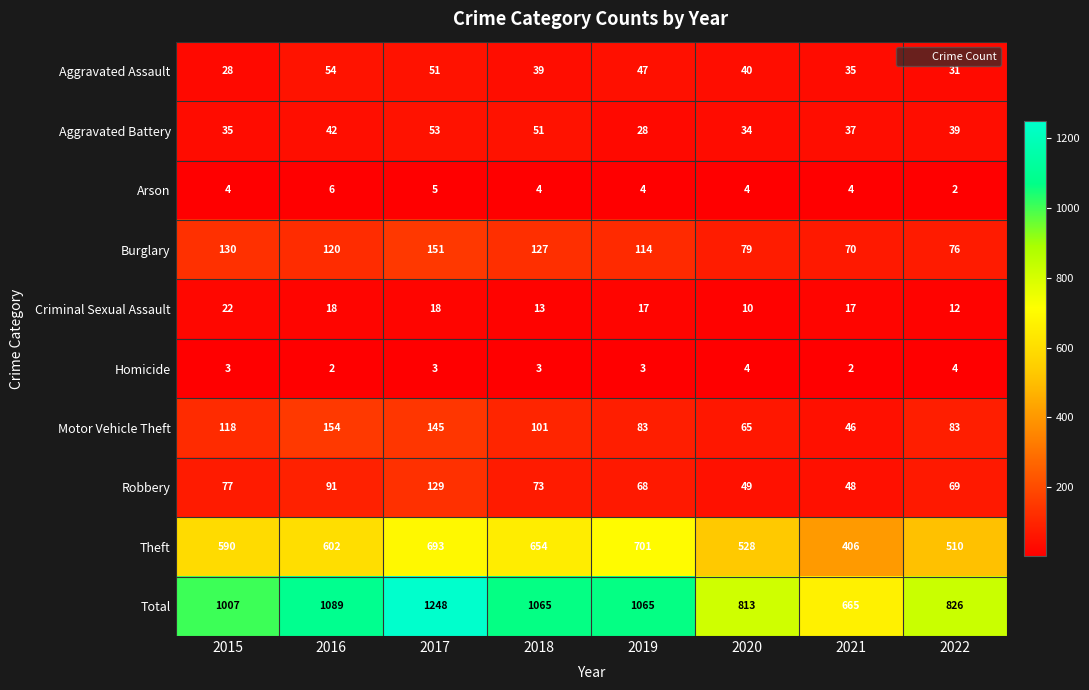

What is the total value across all series at 2019?

2130